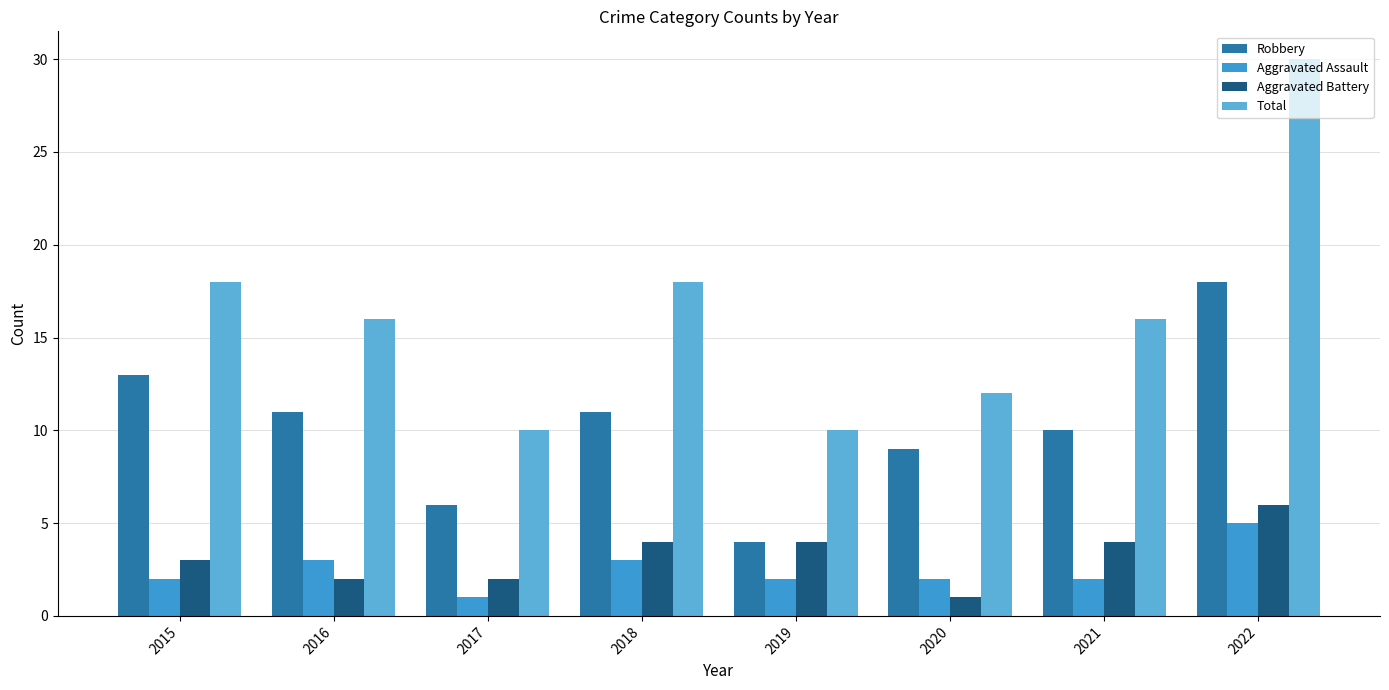

True or false: Aggravated Battery has a value of 6 at 2018.

False